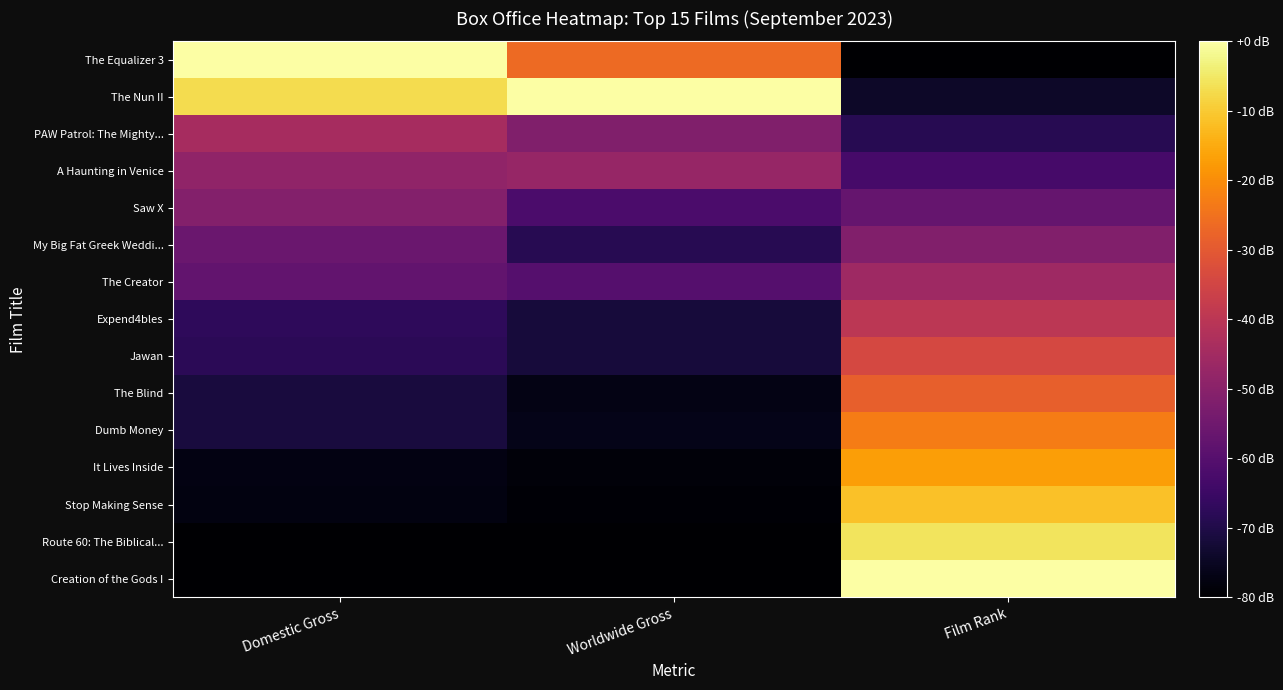

Count the number of categories in the chart.

3